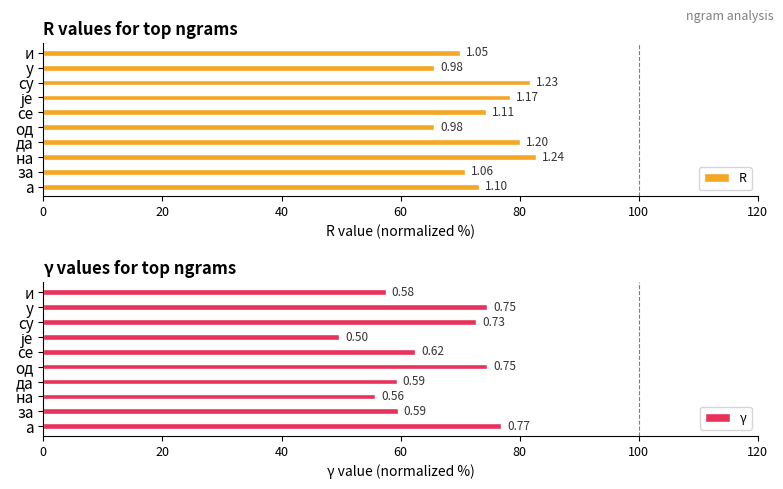

Between а and се, which is larger?

се